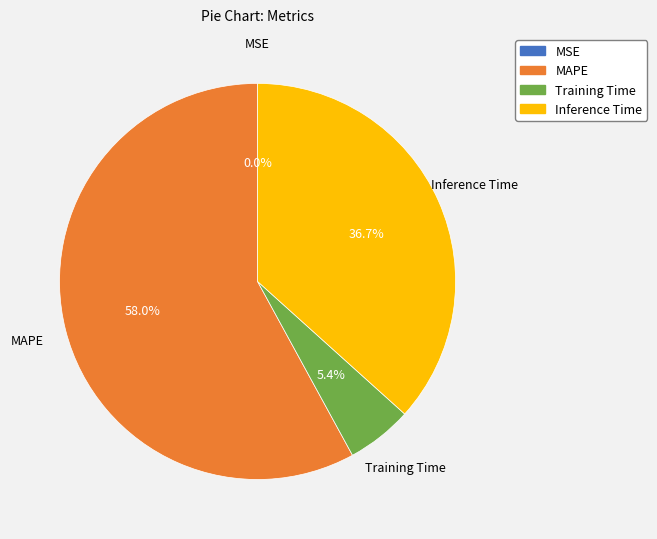

Which slice is the largest?

MAPE